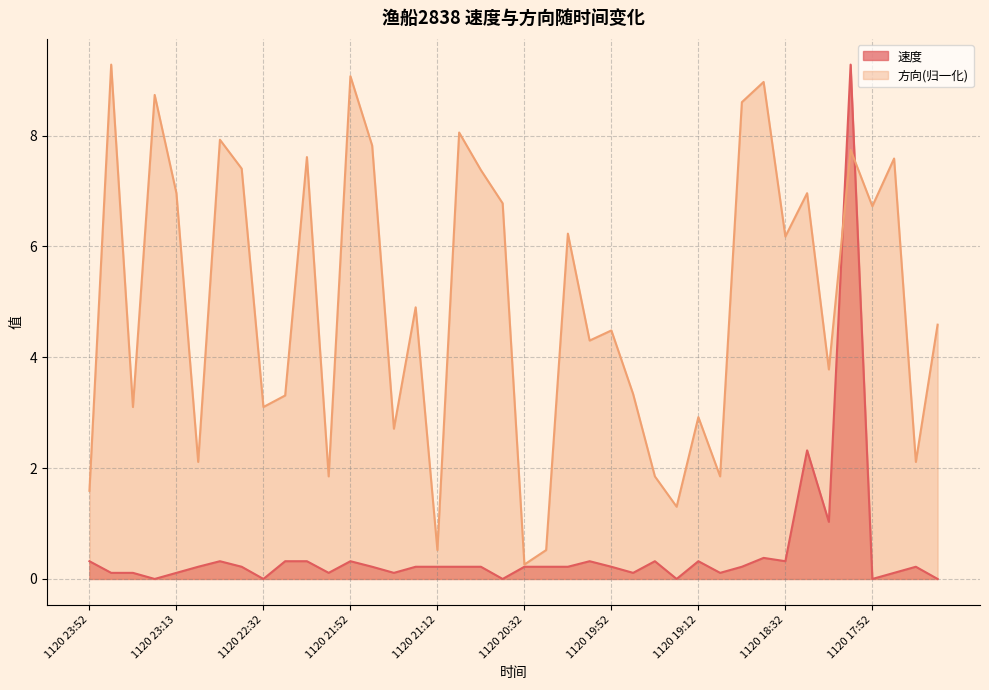

How many data points does each series have?

40